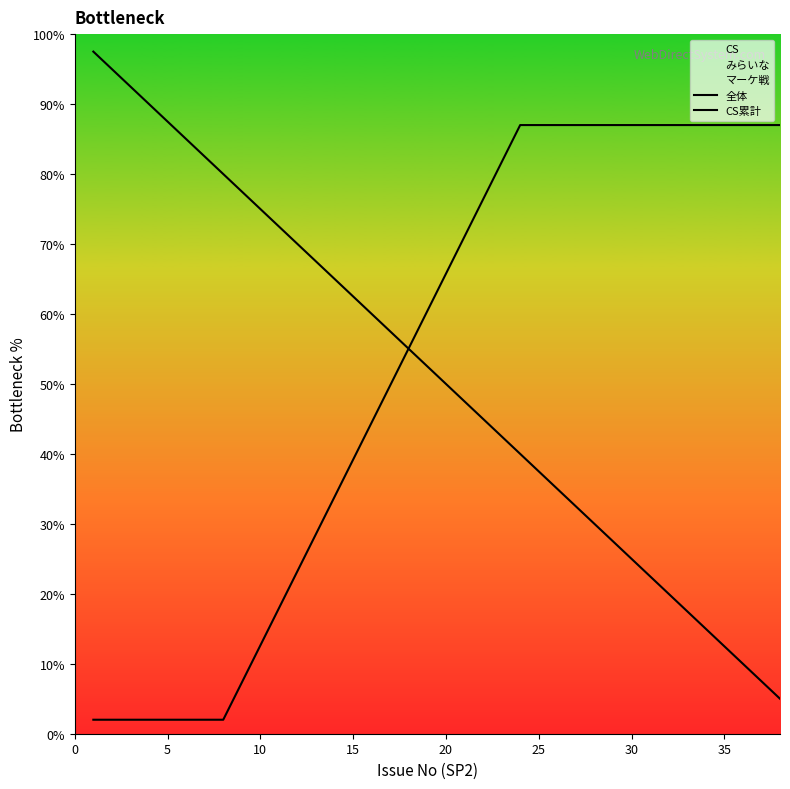

True or false: 全体 has a value of 78.5 at 15.

False